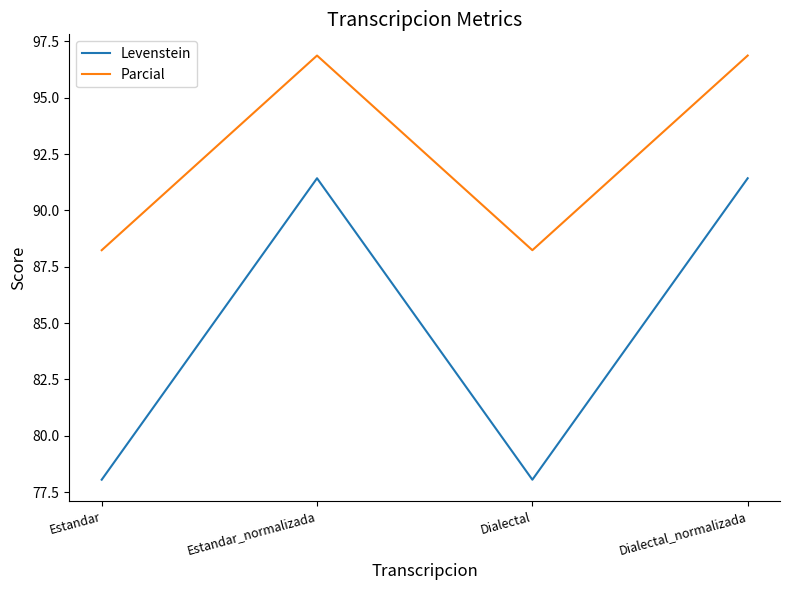

True or false: Levenstein has more than 1 interior local peaks.

False